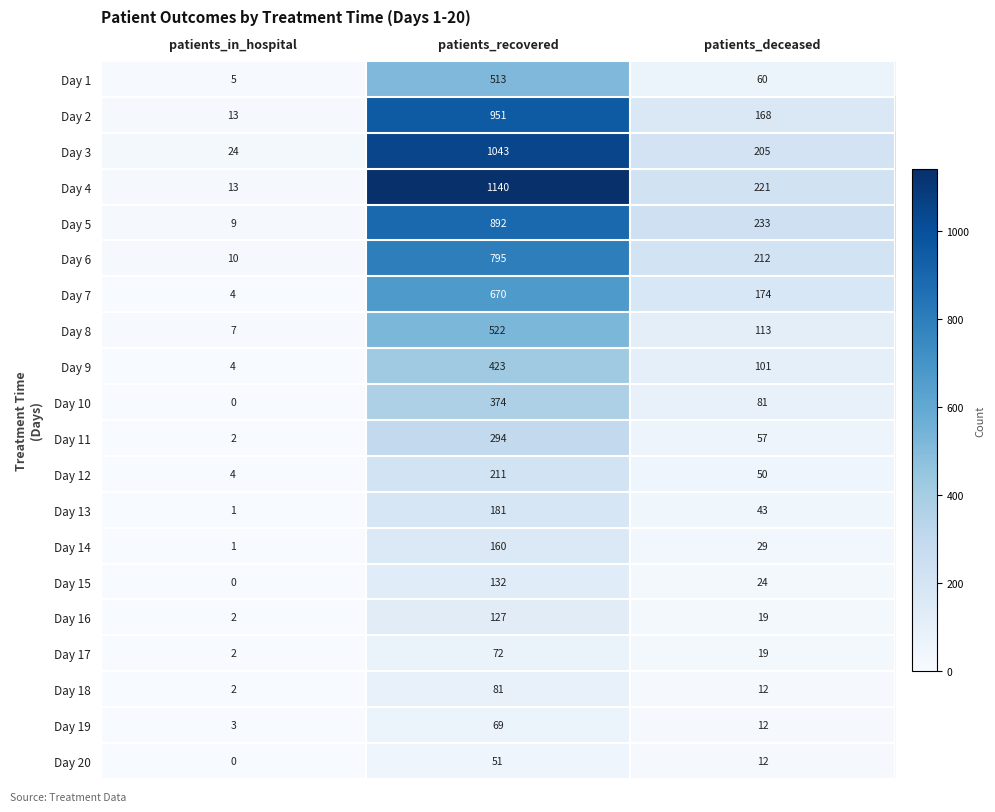

What is the difference between the maximum and minimum values in the Day 17 series?

70